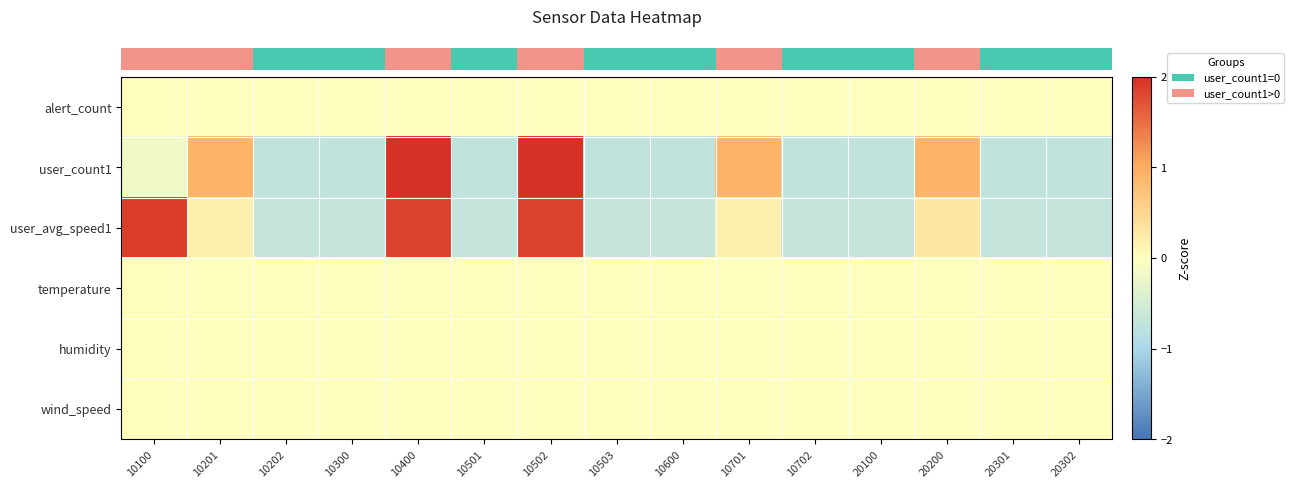

Reading left to right, extract all data points from this chart.

row_0: 10100=0.0	10201=0.0	10202=0.0	10300=0.0	10400=0.0	10501=0.0	10502=0.0	10503=0.0	10600=0.0	10701=0.0	10702=0.0	20100=0.0	20200=0.0	20301=0.0	20302=0.0
row_1: 10100=-0.2	10201=0.9	10202=-0.7	10300=-0.7	10400=2.0	10501=-0.7	10502=2.0	10503=-0.7	10600=-0.7	10701=0.9	10702=-0.7	20100=-0.7	20200=0.9	20301=-0.7	20302=-0.7
row_2: 10100=1.9	10201=0.2	10202=-0.7	10300=-0.7	10400=1.9	10501=-0.7	10502=1.9	10503=-0.7	10600=-0.7	10701=0.2	10702=-0.7	20100=-0.7	20200=0.3	20301=-0.7	20302=-0.7
row_3: 10100=0.0	10201=0.0	10202=0.0	10300=0.0	10400=0.0	10501=0.0	10502=0.0	10503=0.0	10600=0.0	10701=0.0	10702=0.0	20100=0.0	20200=0.0	20301=0.0	20302=0.0
row_4: 10100=0.0	10201=0.0	10202=0.0	10300=0.0	10400=0.0	10501=0.0	10502=0.0	10503=0.0	10600=0.0	10701=0.0	10702=0.0	20100=0.0	20200=0.0	20301=0.0	20302=0.0
row_5: 10100=0.0	10201=0.0	10202=0.0	10300=0.0	10400=0.0	10501=0.0	10502=0.0	10503=0.0	10600=0.0	10701=0.0	10702=0.0	20100=0.0	20200=0.0	20301=0.0	20302=0.0